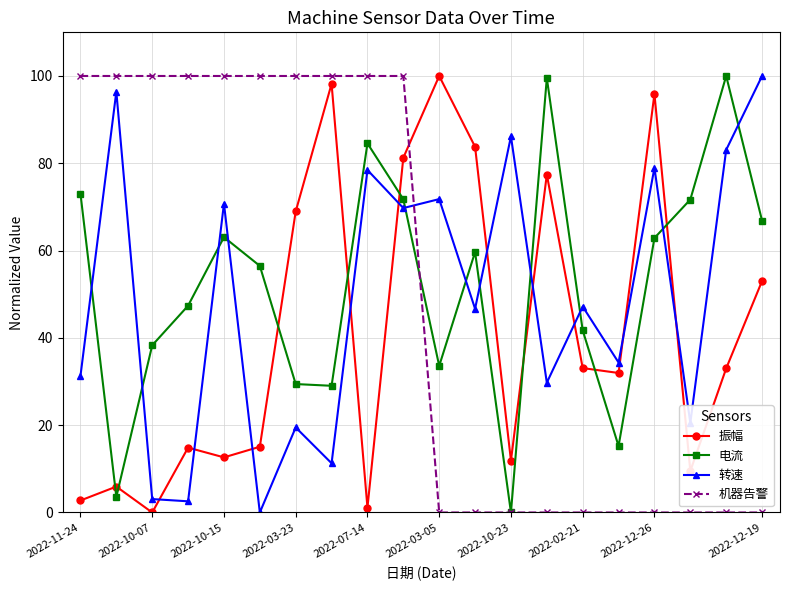

What is the greatest value displayed?

100.0